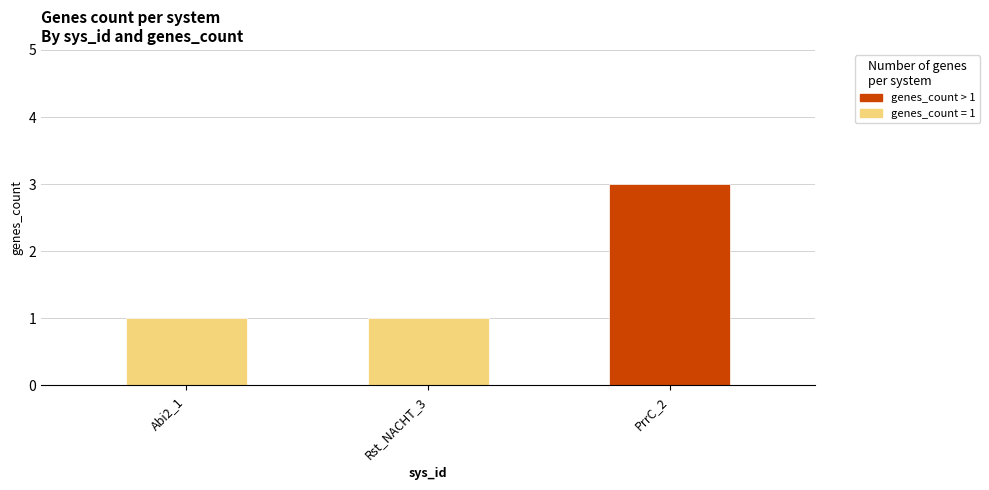

True or false: the data shows 1 at Abi2_1.

True